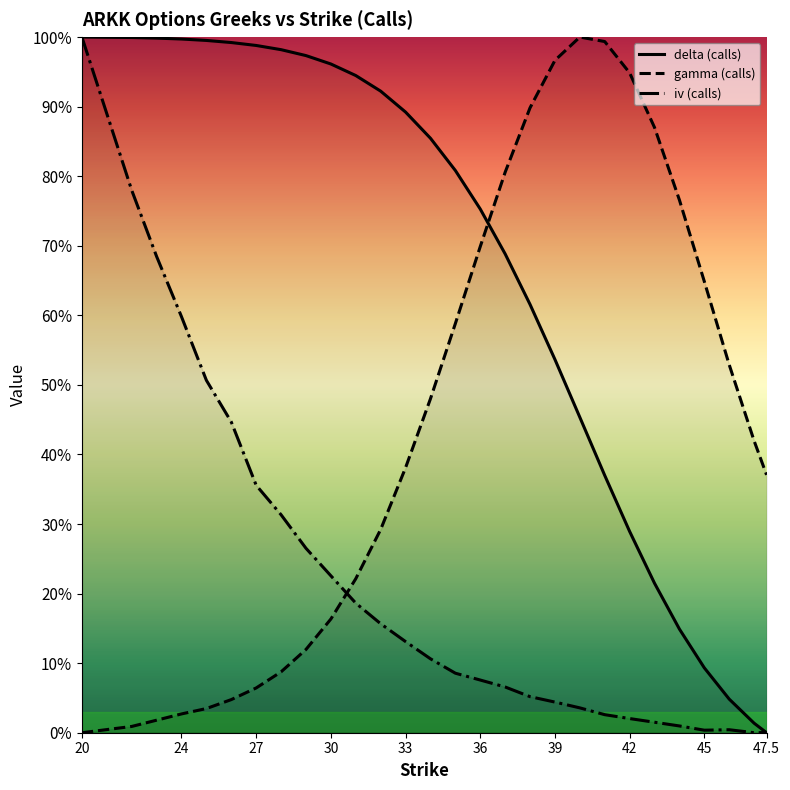

Reading right to left, transcribe all the data shown in this chart.

delta (calls): 47.5=0.0	47=0.0	46=0.0	45=0.1	44=0.1	43=0.2	42=0.3	41=0.4	40=0.5	39=0.5	38=0.6	37=0.7	36=0.8	35=0.8	34=0.9	33=0.9	32=0.9	31=0.9	30=1.0	29=1.0	28=1.0	27=1.0	26=1.0	25=1.0	24=1.0	23=1.0	22=1.0	20=1.0
gamma (calls): 47.5=0.4	47=0.4	46=0.5	45=0.6	44=0.8	43=0.9	42=0.9	41=1.0	40=1.0	39=1.0	38=0.9	37=0.8	36=0.7	35=0.6	34=0.5	33=0.4	32=0.3	31=0.2	30=0.2	29=0.1	28=0.1	27=0.1	26=0.0	25=0.0	24=0.0	23=0.0	22=0.0	20=0.0
iv (calls): 47.5=0.0	47=0.0	46=0.0	45=0.0	44=0.0	43=0.0	42=0.0	41=0.0	40=0.0	39=0.0	38=0.1	37=0.1	36=0.1	35=0.1	34=0.1	33=0.1	32=0.2	31=0.2	30=0.2	29=0.3	28=0.3	27=0.4	26=0.4	25=0.5	24=0.6	23=0.7	22=0.8	20=1.0